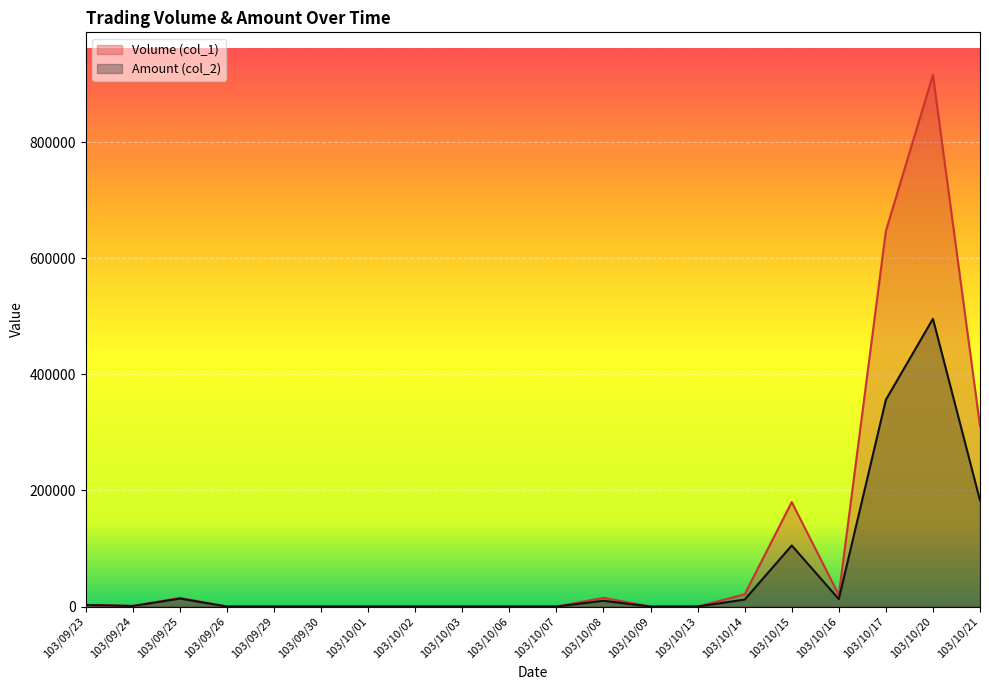

Rank the series by their maximum value, from highest to lowest.

Volume (col_1), Amount (col_2)